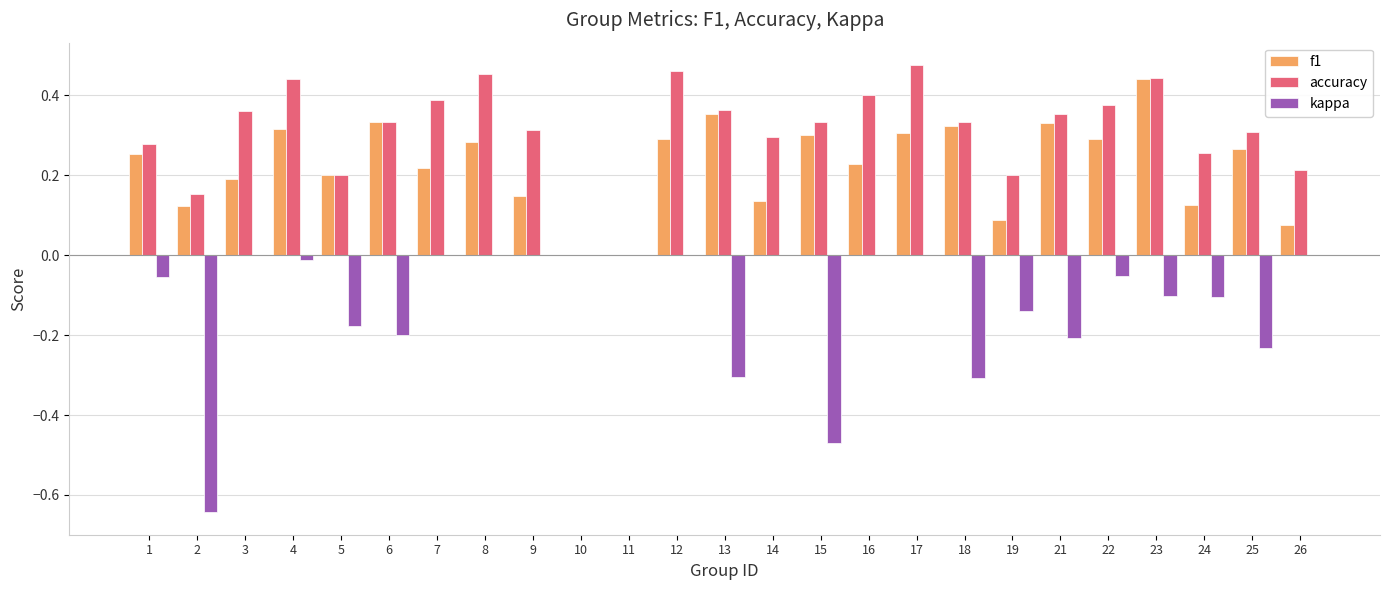

At which category does the chart reach its peak across all series?

17